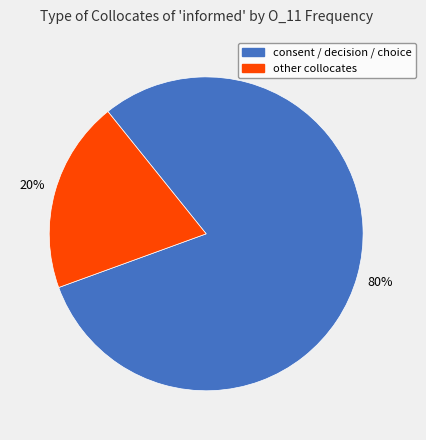

How many segments does this pie chart have?

2